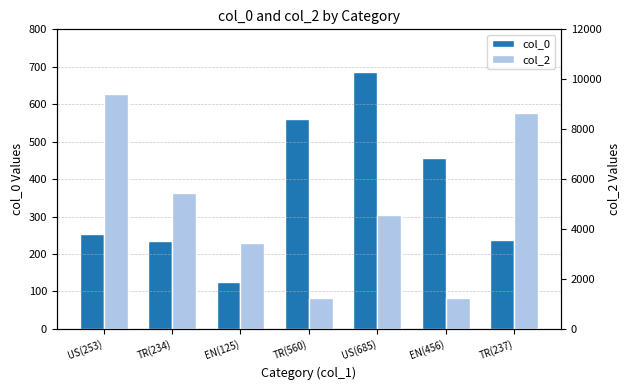

Which has a higher value, US(253) or US(685)?

US(685)